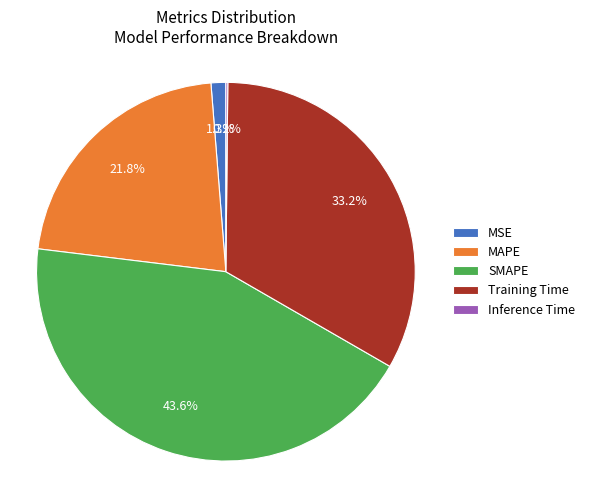

Which category has the biggest portion of the pie?

SMAPE